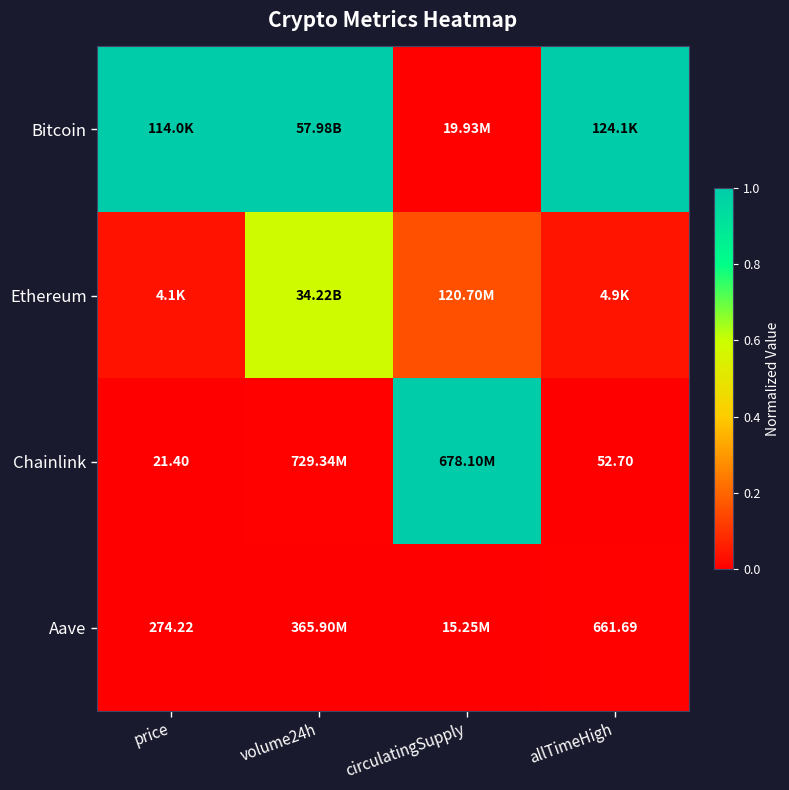

Which has a higher value, circulatingSupply or allTimeHigh?

allTimeHigh